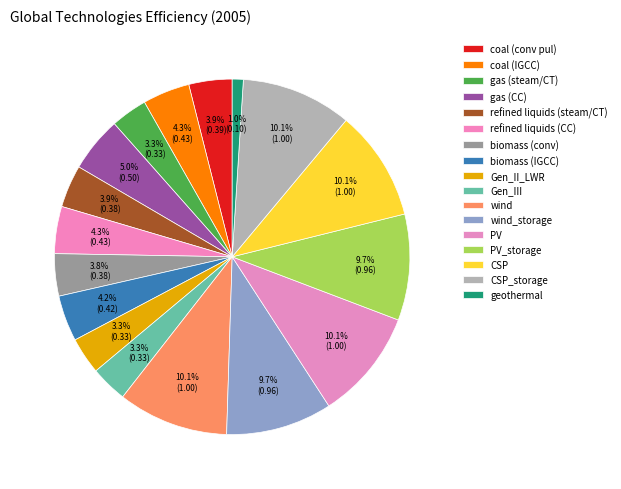

Is it true that geothermal is 11% of the pie?

False